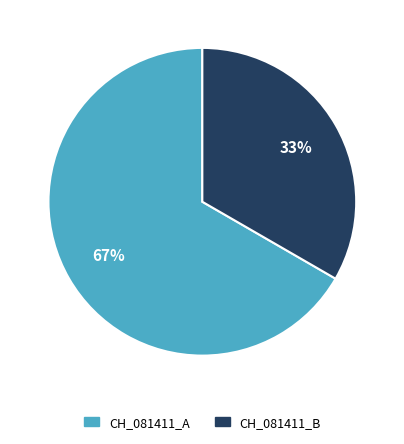

How many segments does this pie chart have?

2